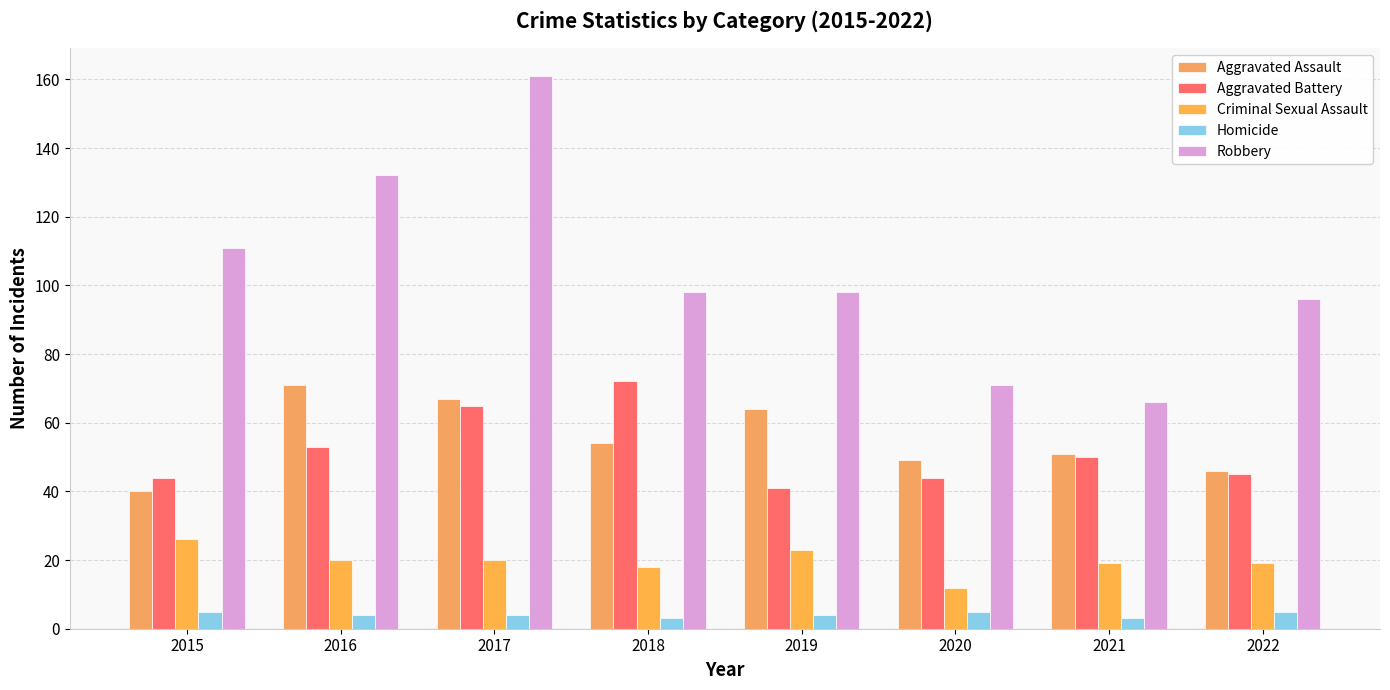

Between 2017 and 2022, which series saw the biggest shift?

Robbery